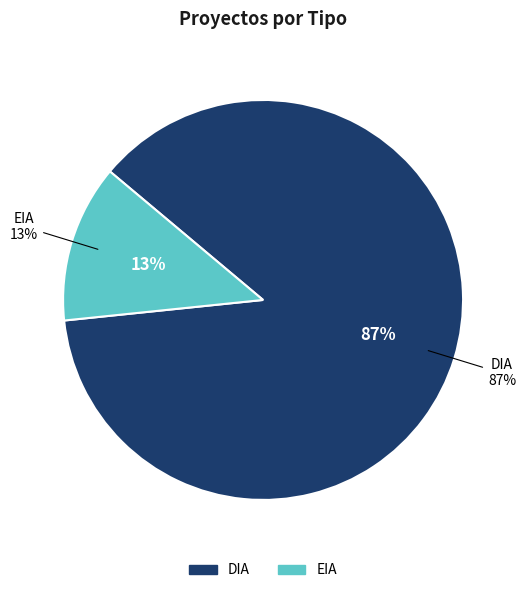

To the nearest percent, what is the average slice percentage?

50%